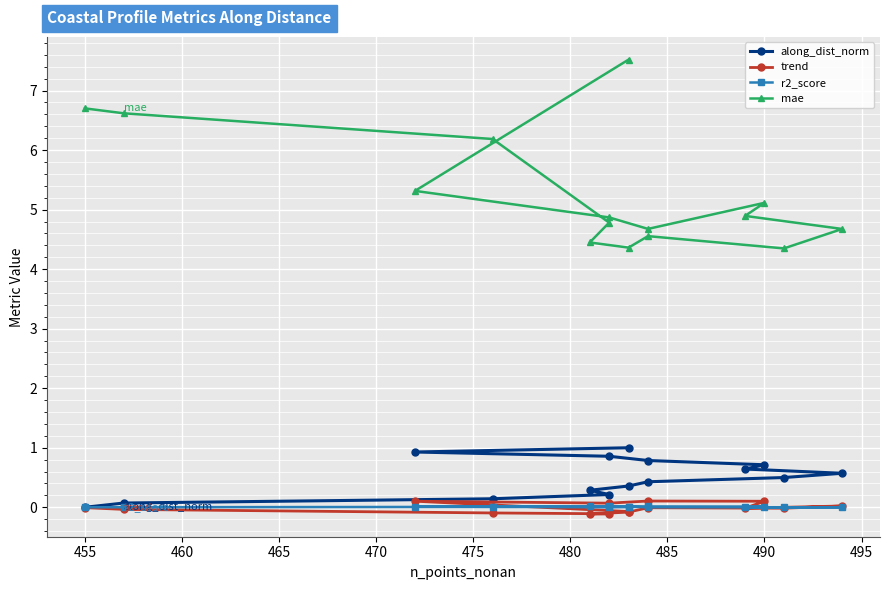

Between 470 and 475, which series saw the biggest shift?

mae